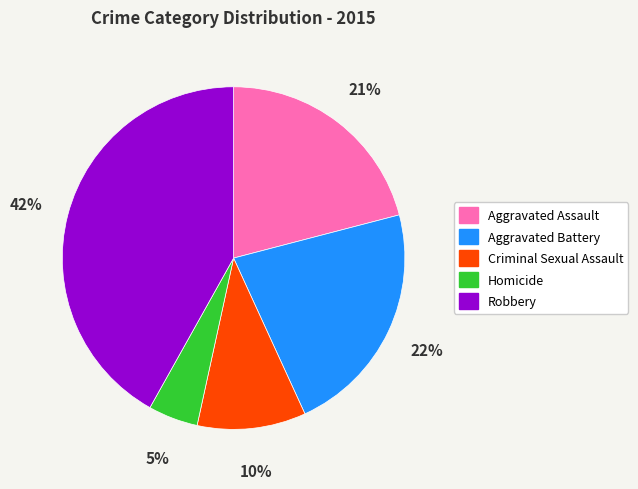

Is it true that Aggravated Assault is 31% of the pie?

False